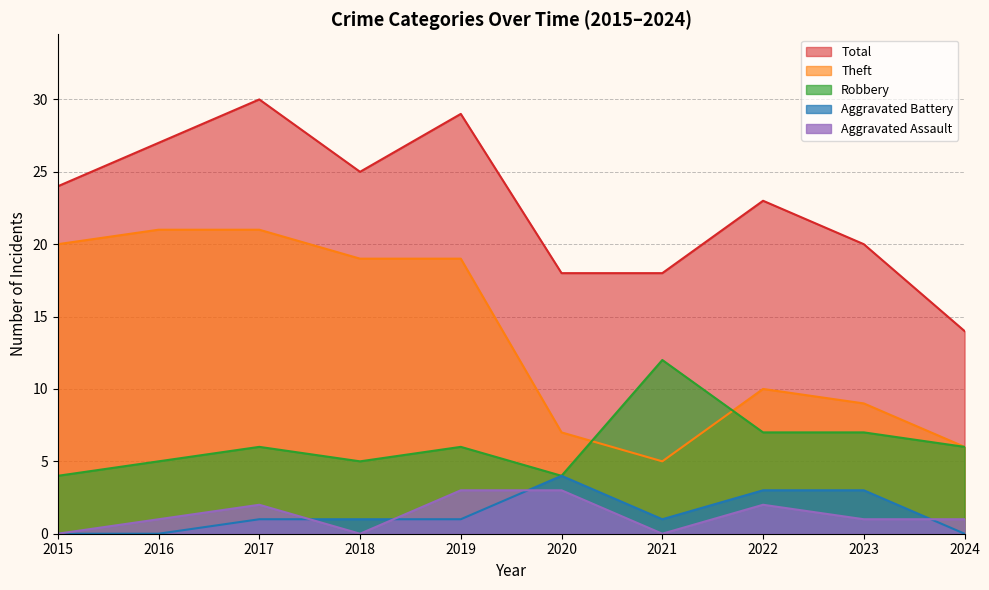

What is the average value of the Robbery series?

6